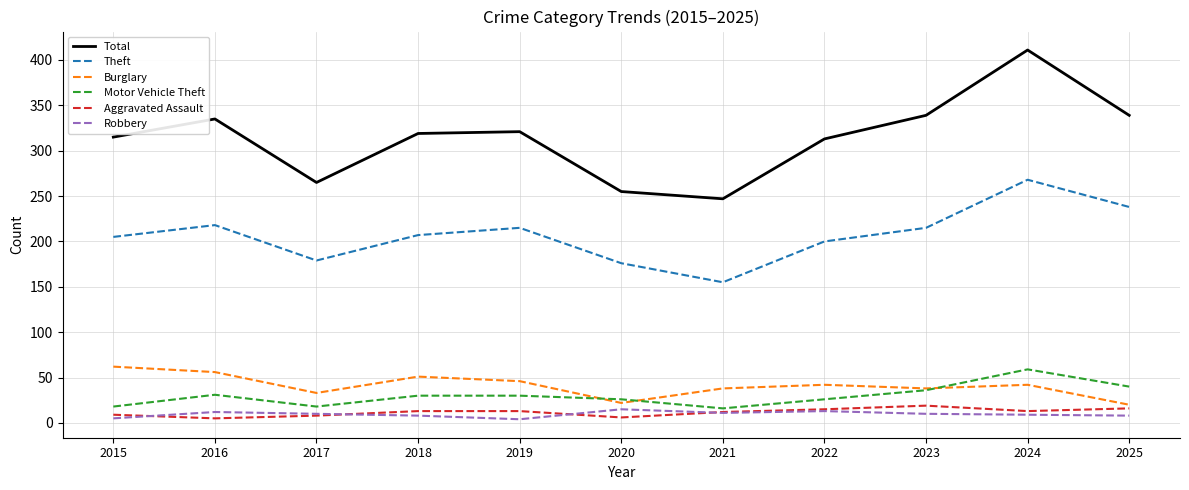

Count the number of data series in this chart.

6